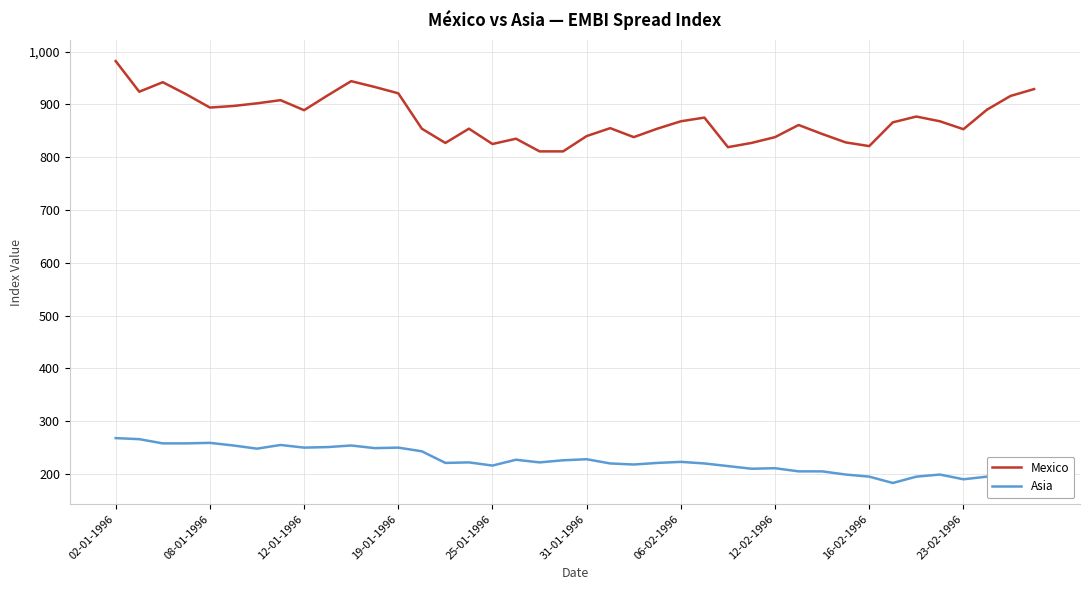

Is this an area chart (filled region under the line)?

No